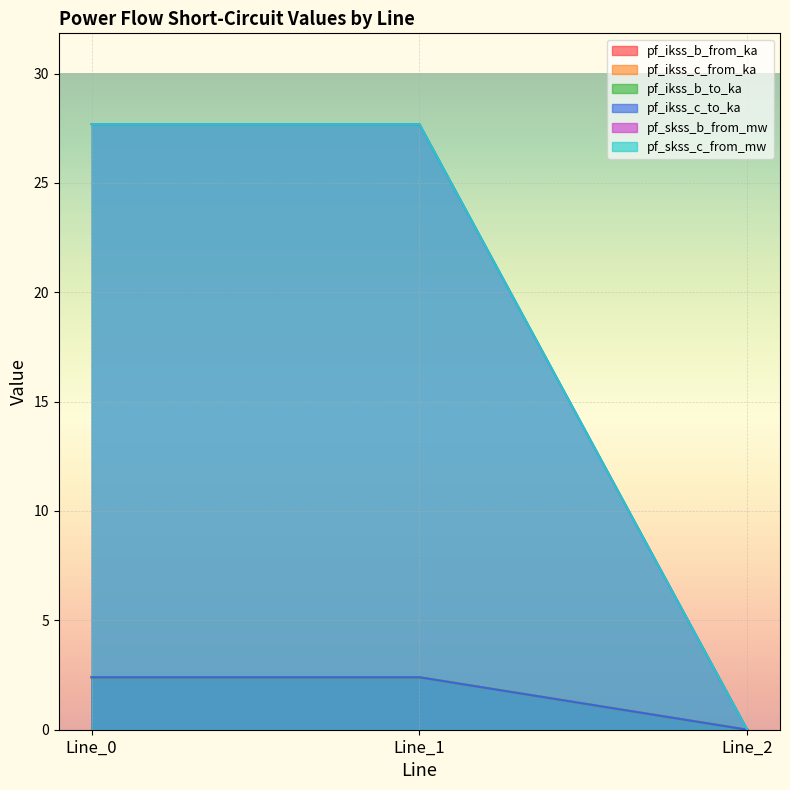

How many lines are shown in the chart?

6